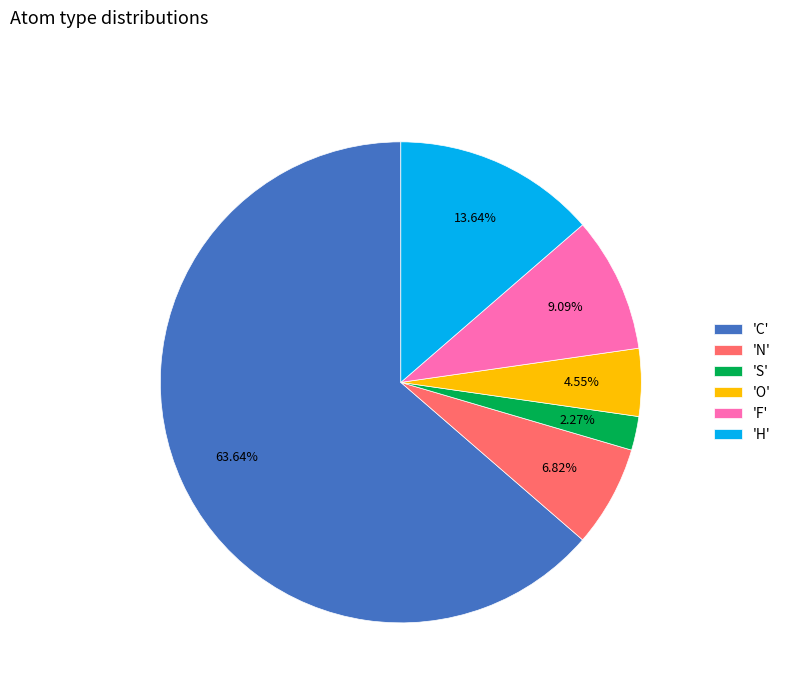

What is the ratio of the value at 'O' to the value at 'N'?

0.7